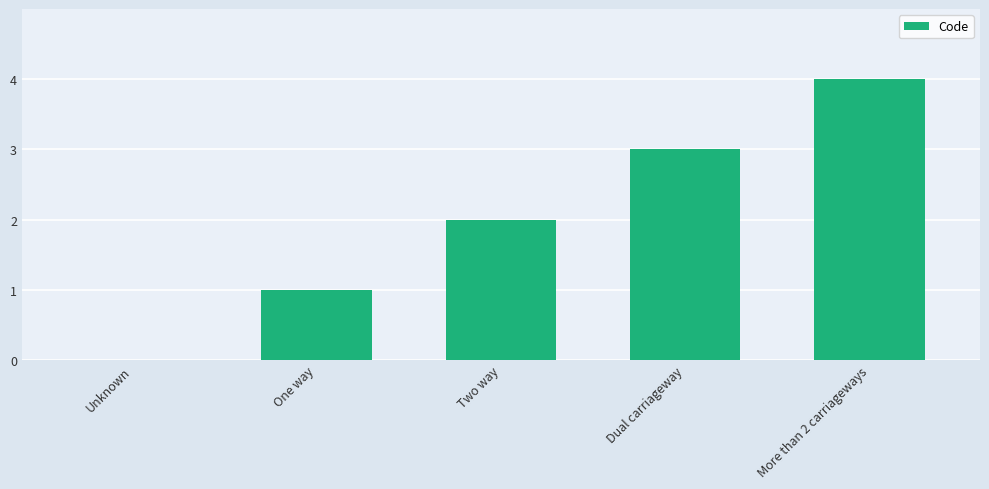

What is the maximum value shown in the chart?

4